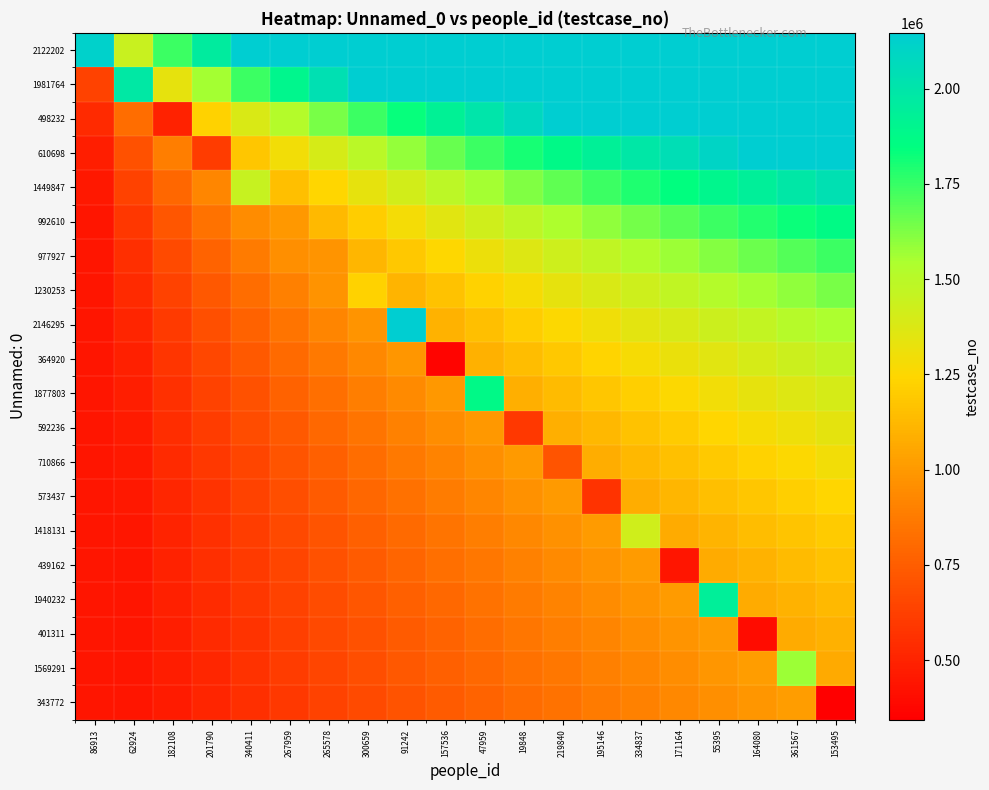

At how many categories does at least one series exceed 1043746?

20